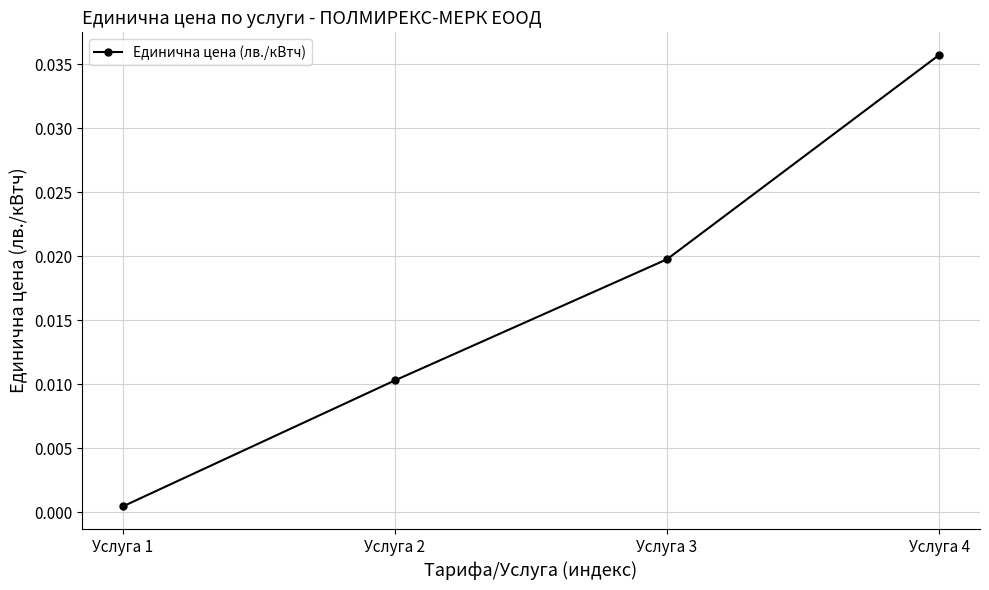

Rank the categories by value from highest to lowest.

Услуга 4, Услуга 3, Услуга 2, Услуга 1